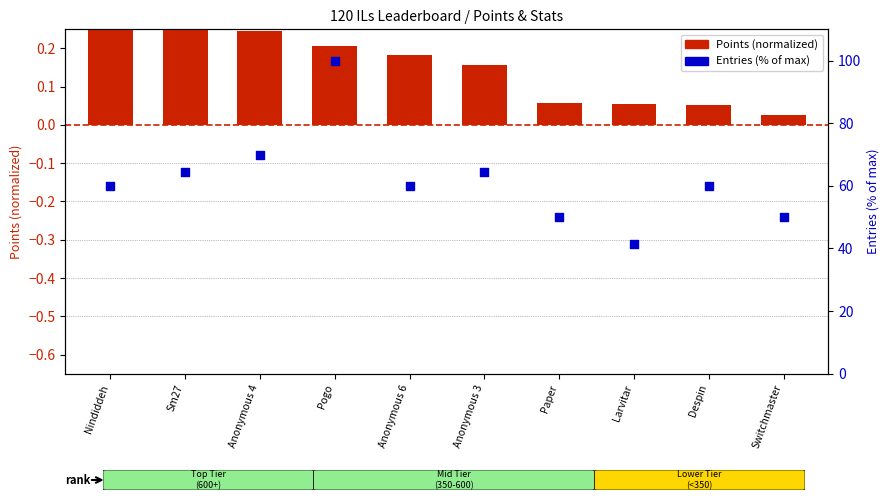

Which series contains the highest Y value?

Entries %